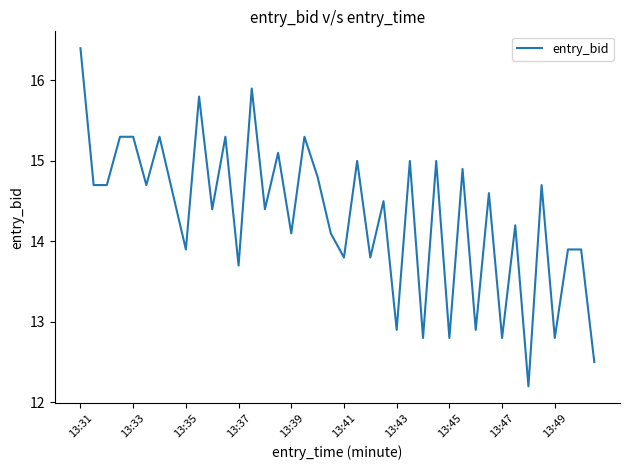

What is the difference between the maximum and minimum values?

4.2